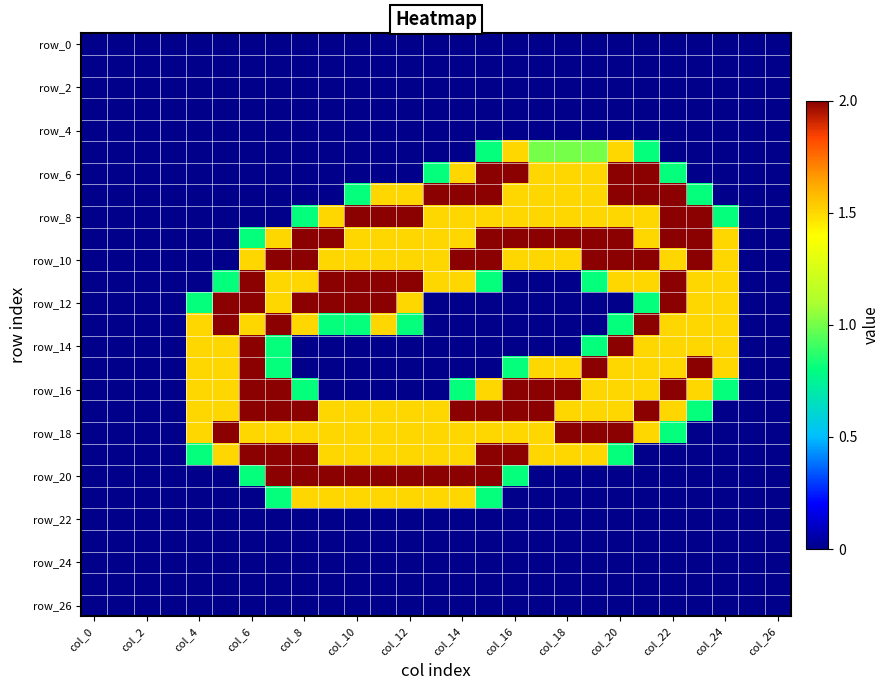

What is the greatest value displayed?

2.0